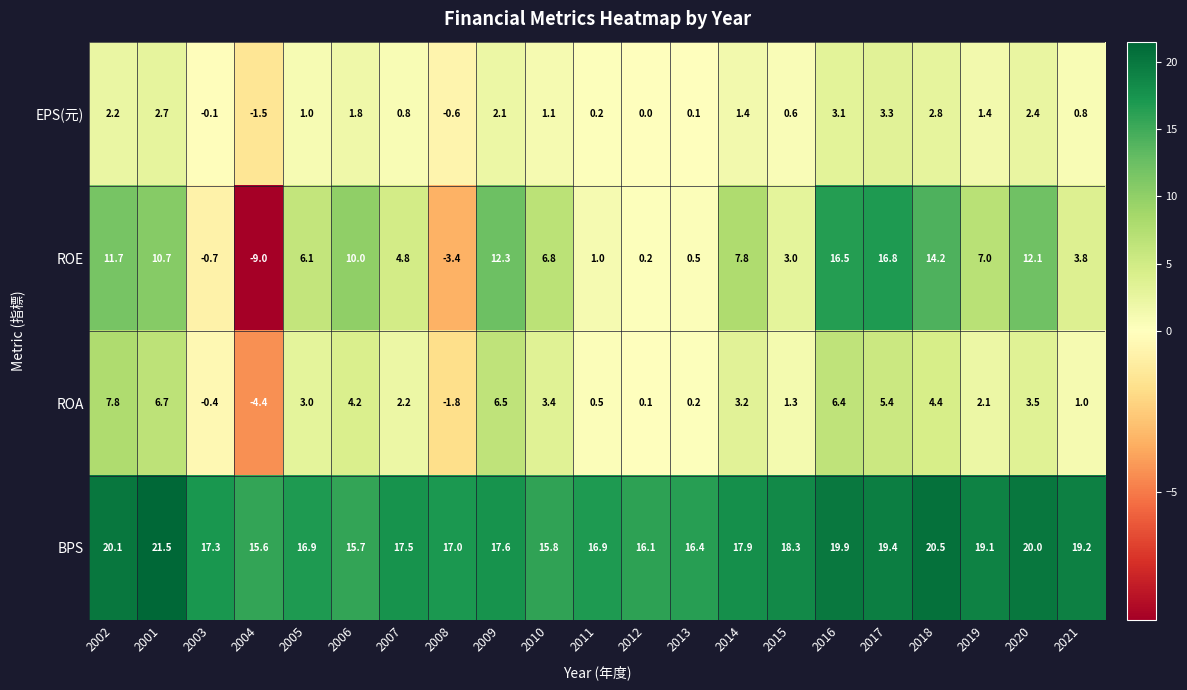

Which series has the largest range (max minus min)?

ROE